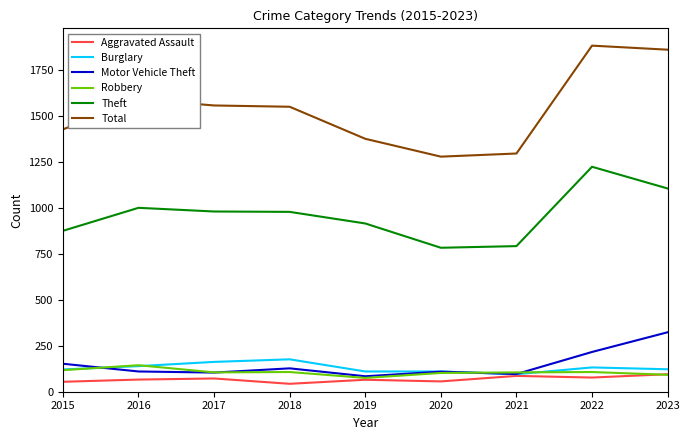

What value does the Robbery series have at 2018?

107